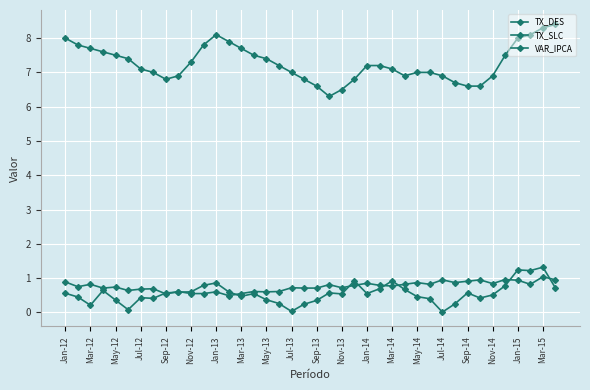

At which category does the chart reach its peak across all series?

39